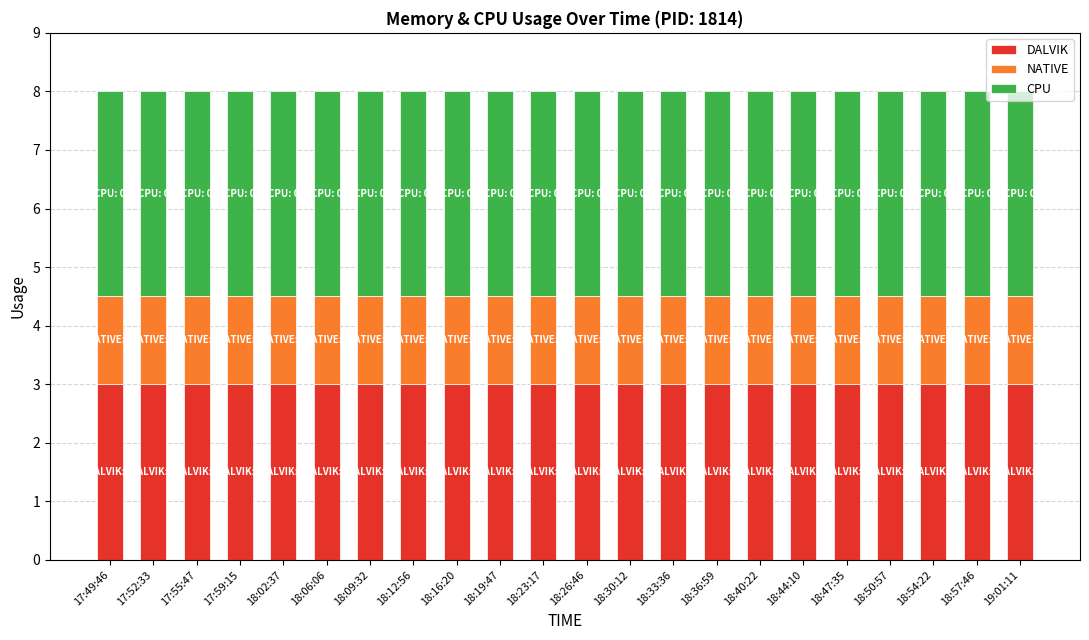

What is the total value across all series at 18:02:37?

8.0